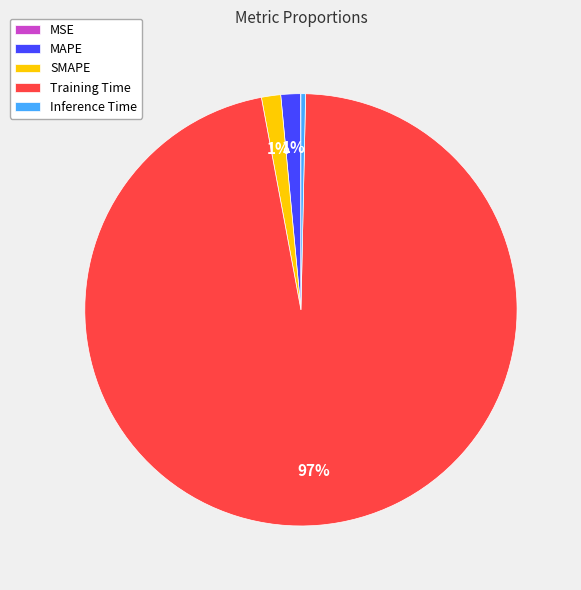

To the nearest percent, what is the average slice percentage?

20%